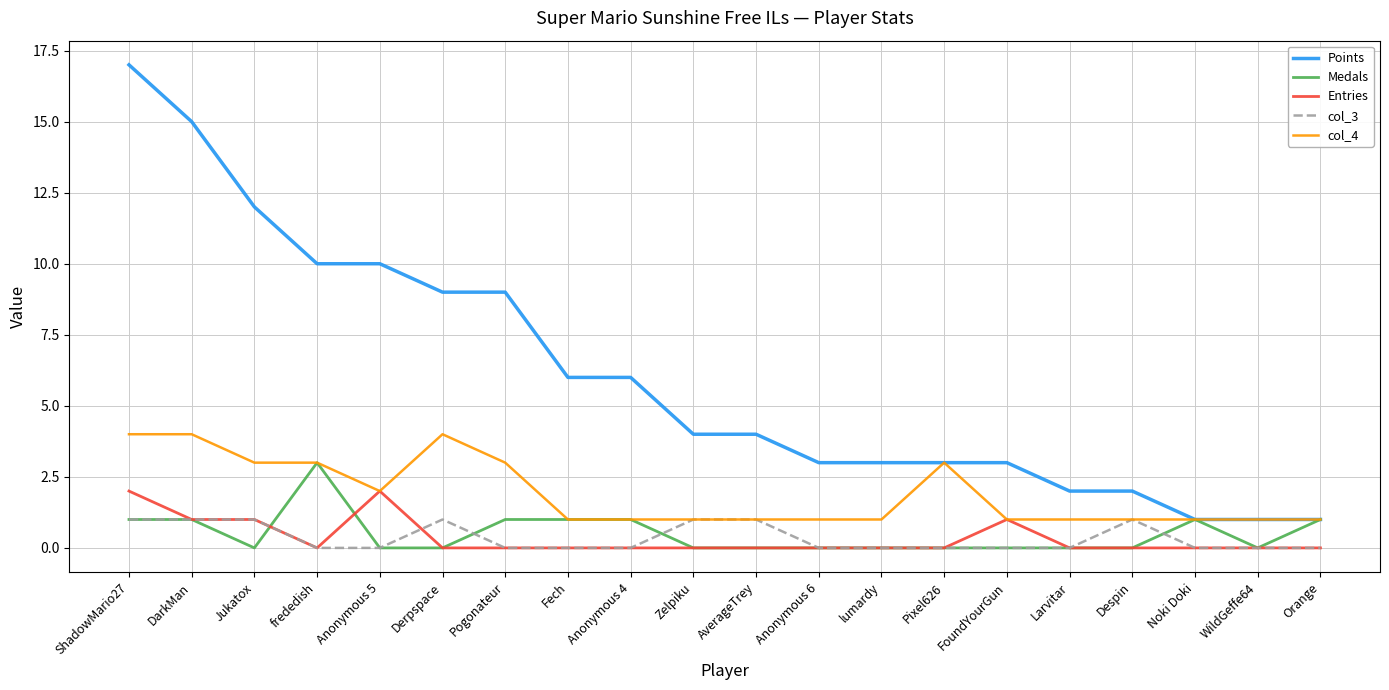

Reading left to right, transcribe all the data shown in this chart.

Points: 17	15	12	10	10	9	9	6	6	4	4	3	3	3	3	2	2	1	1	1
Medals: 1	1	0	3	0	0	1	1	1	0	0	0	0	0	0	0	0	1	0	1
Entries: 2	1	1	0	2	0	0	0	0	0	0	0	0	0	1	0	0	0	0	0
col_3: 1	1	1	0	0	1	0	0	0	1	1	0	0	0	0	0	1	0	0	0
col_4: 4	4	3	3	2	4	3	1	1	1	1	1	1	3	1	1	1	1	1	1